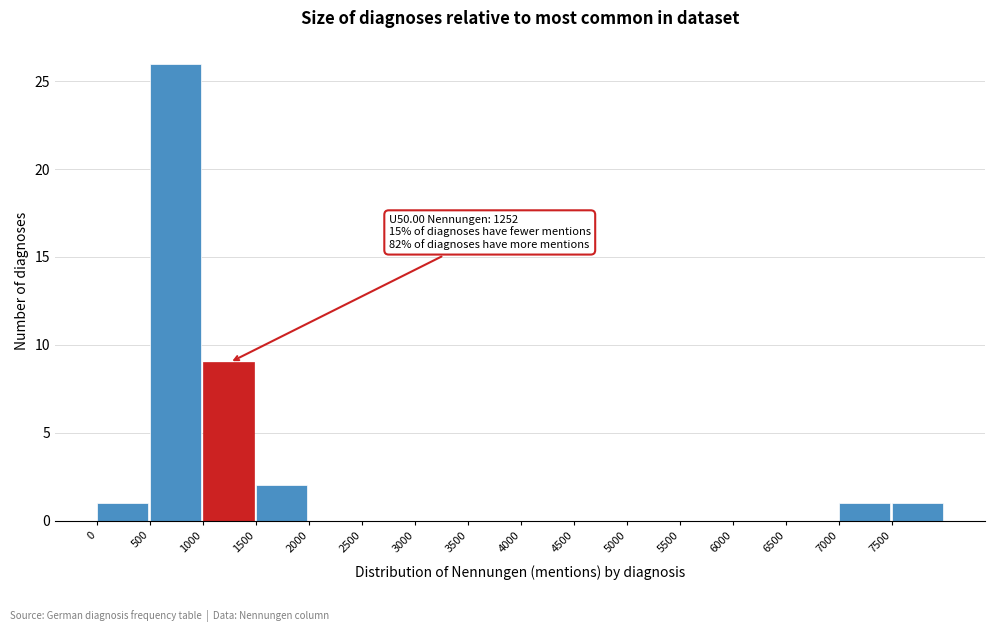

Over which range of the x-axis is the bar tallest?

500 to 1000